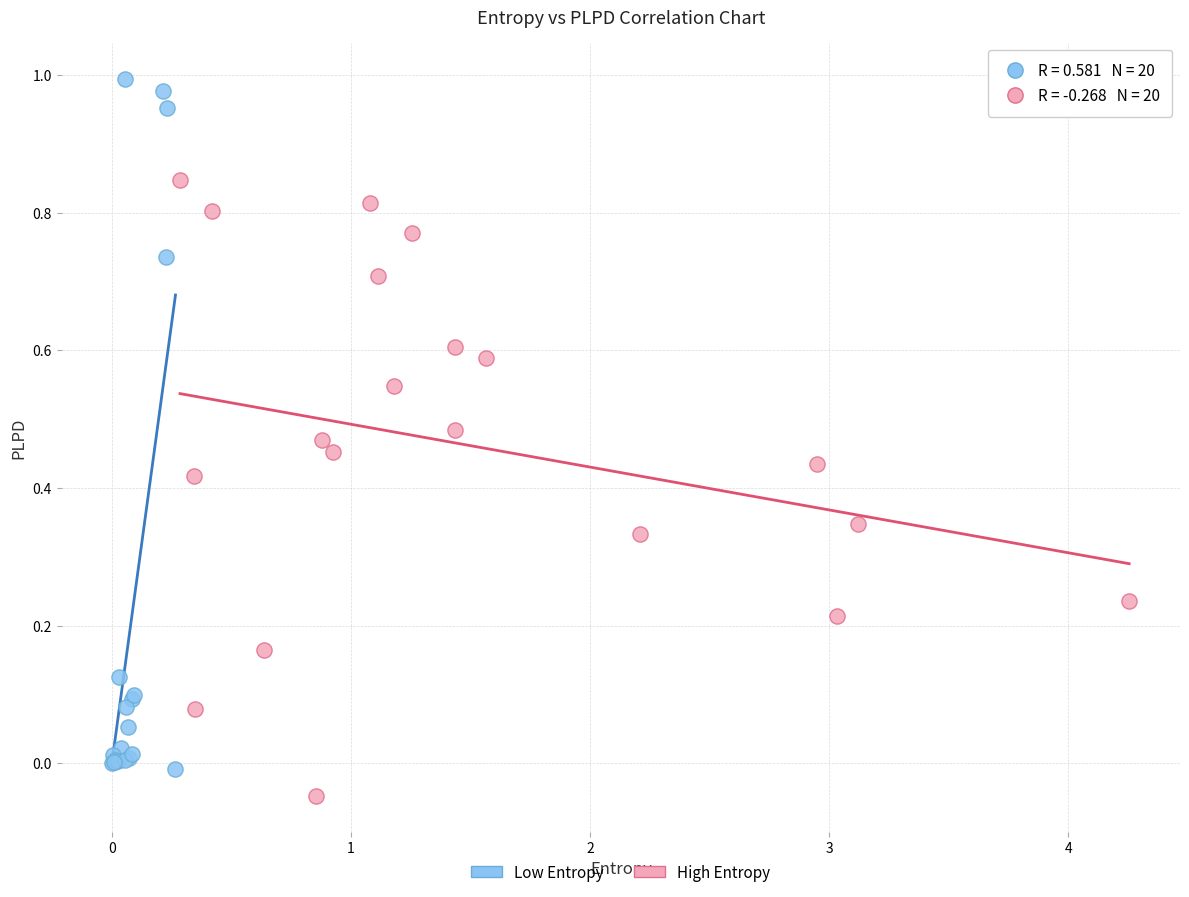

Which series contains the lowest Y value?

High Entropy